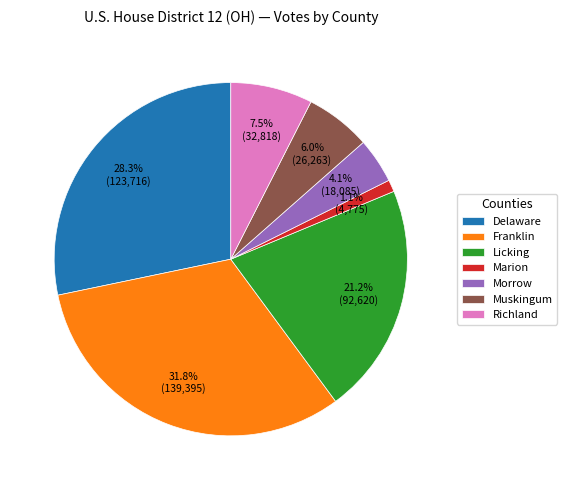

Count the number of slices in the pie.

7